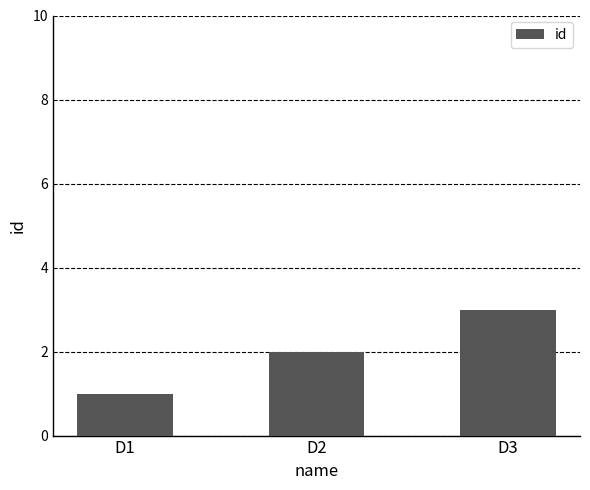

Reading left to right, list all the values displayed in this chart.

1	2	3